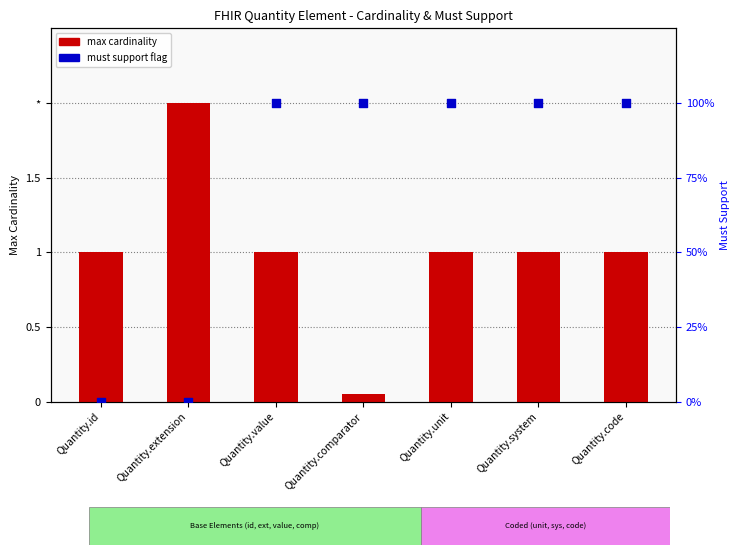

What are all the series names shown in the legend?

max cardinality, must support